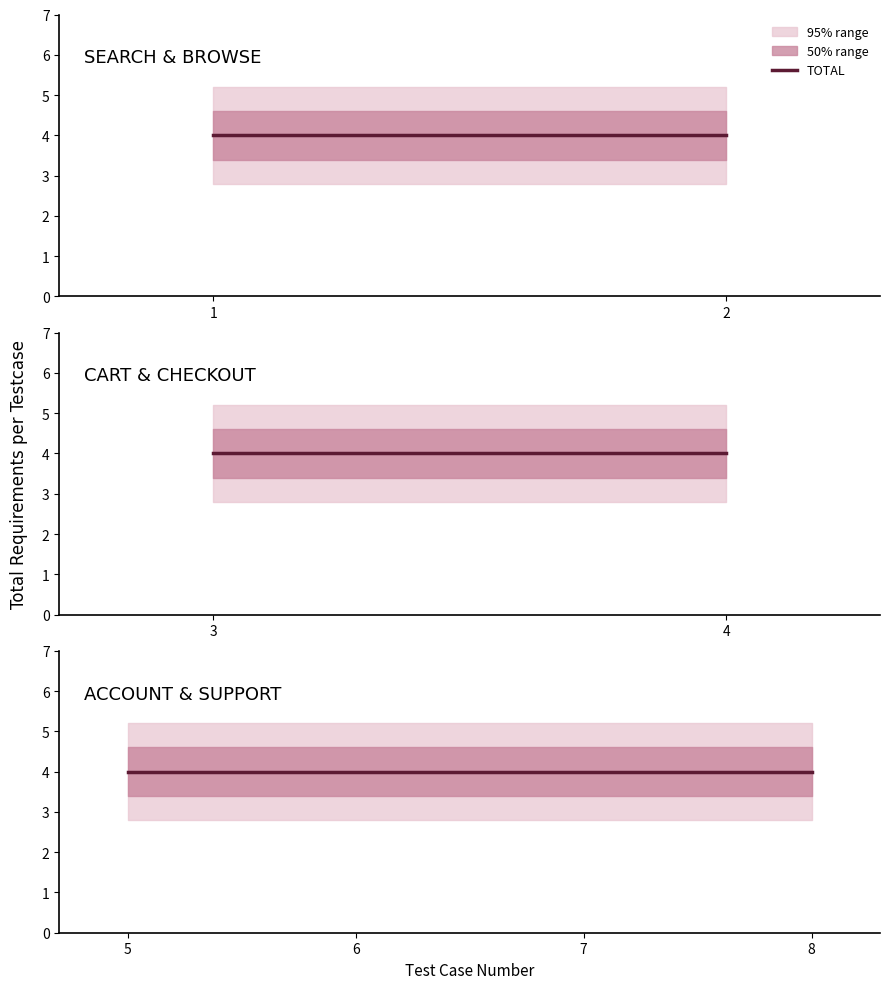

Between 1 and 3, which series saw the biggest shift?

TOTAL